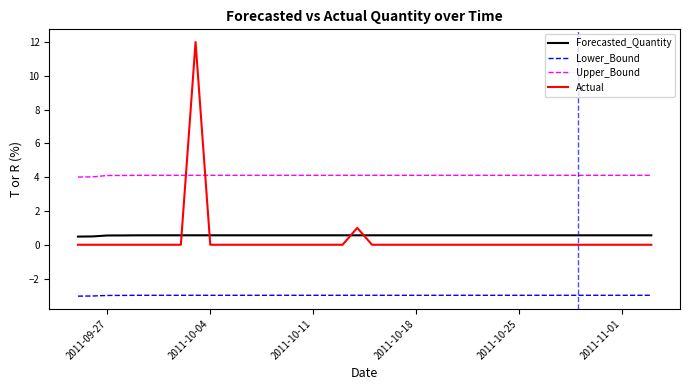

What is the minimum value shown in the chart?

-3.0